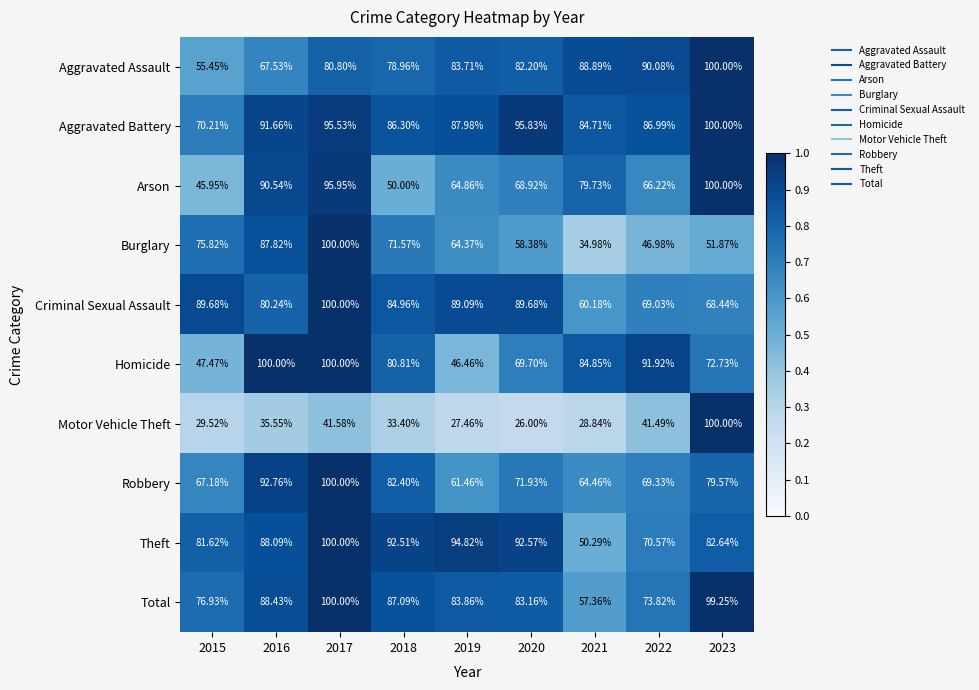

Is the value of Theft at 2020 greater than the value of Homicide at 2020?

Yes